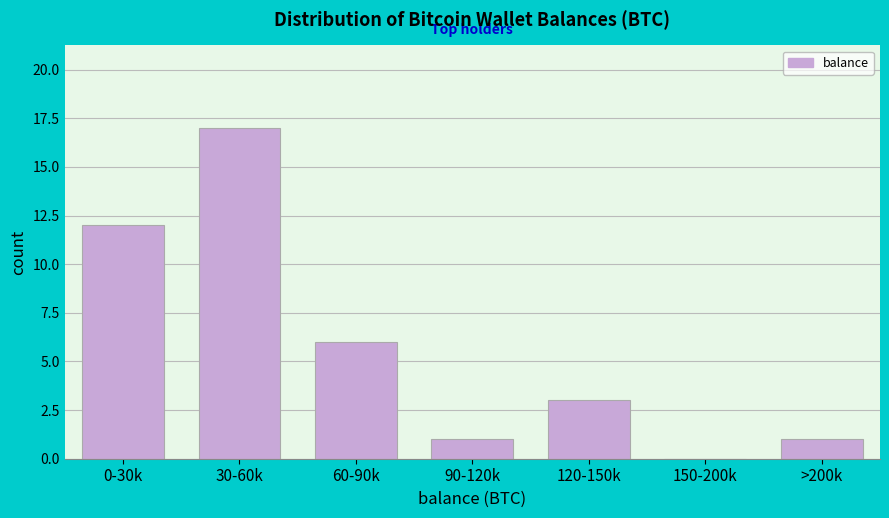

Reading right to left, transcribe all the data shown in this chart.

>200k=1	150-200k=0	120-150k=3	90-120k=1	60-90k=6	30-60k=17	0-30k=12